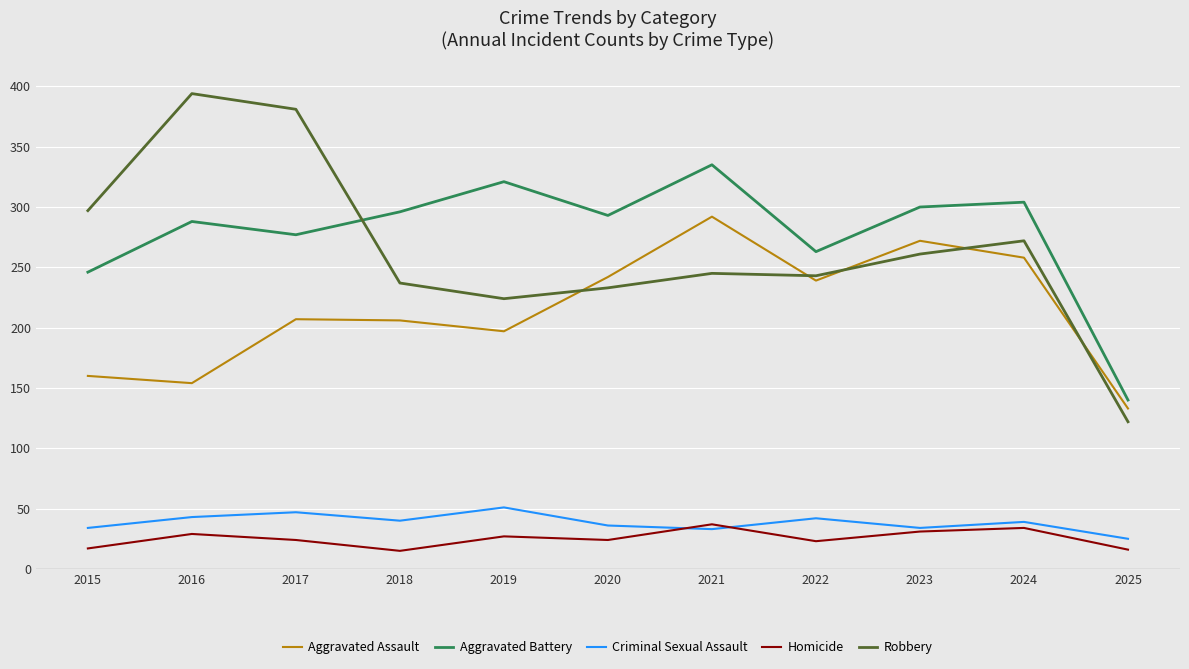

At which category does Aggravated Battery reach its first local valley?

2017